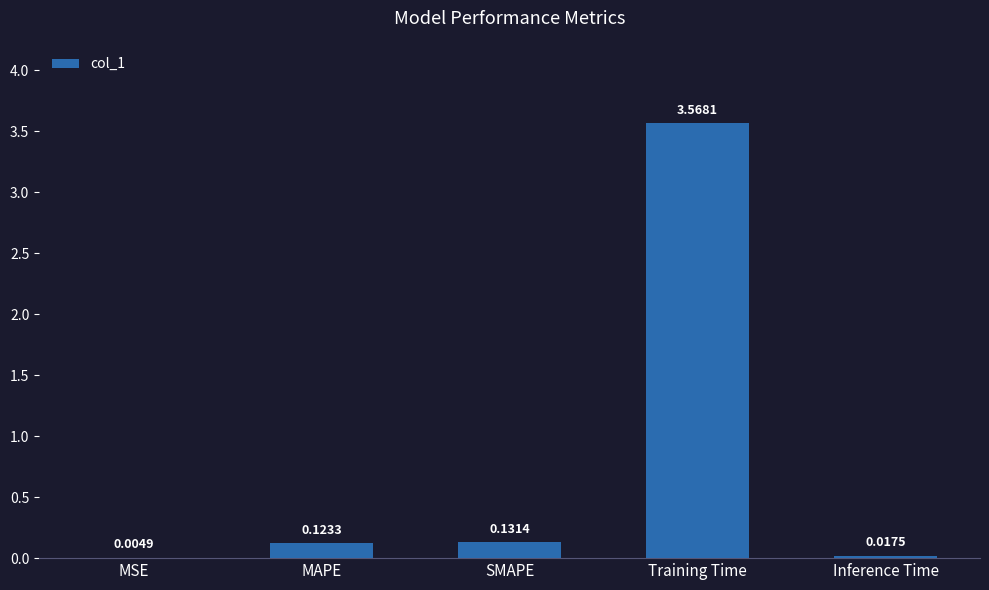

Which label corresponds to the largest value in the chart?

Training Time